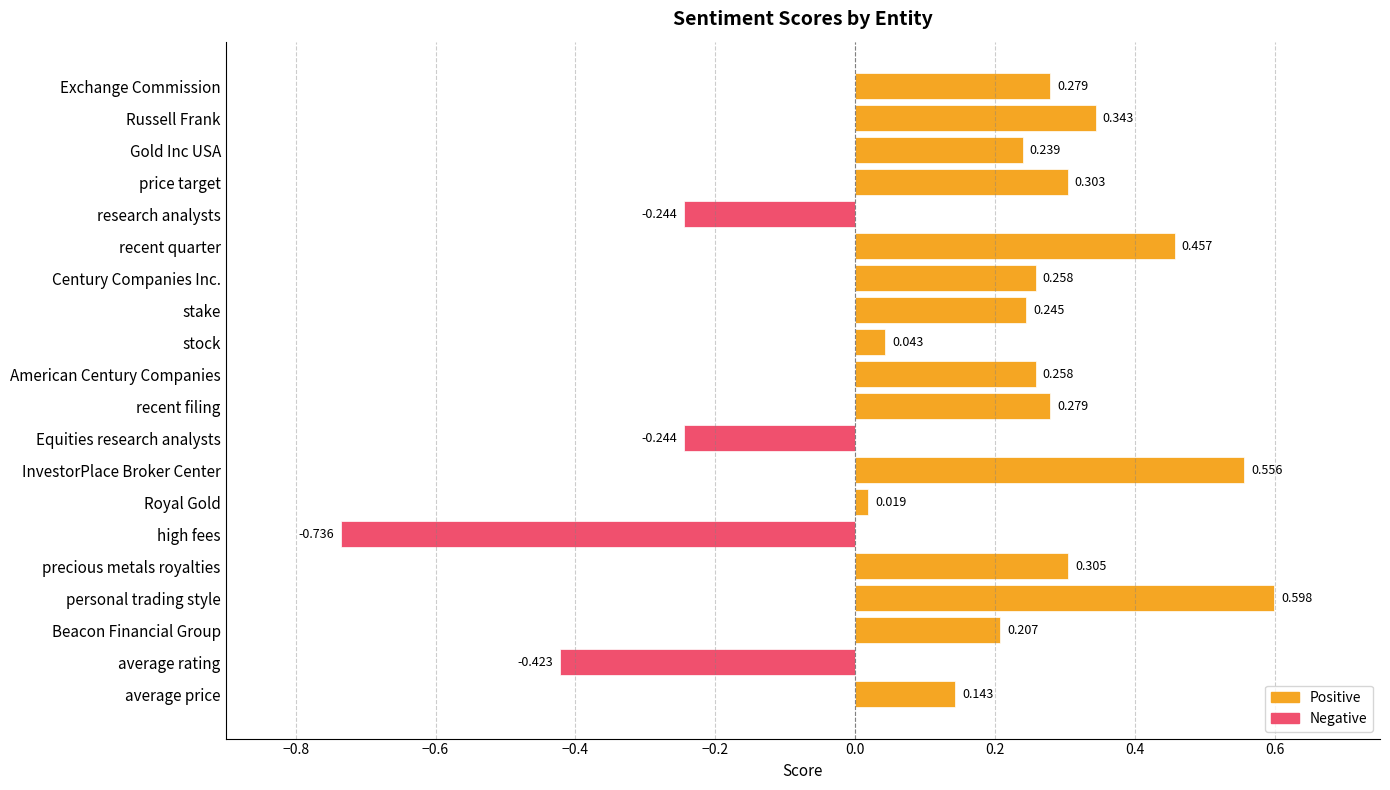

What is the label of the 3rd bar from the bottom?

Beacon Financial Group